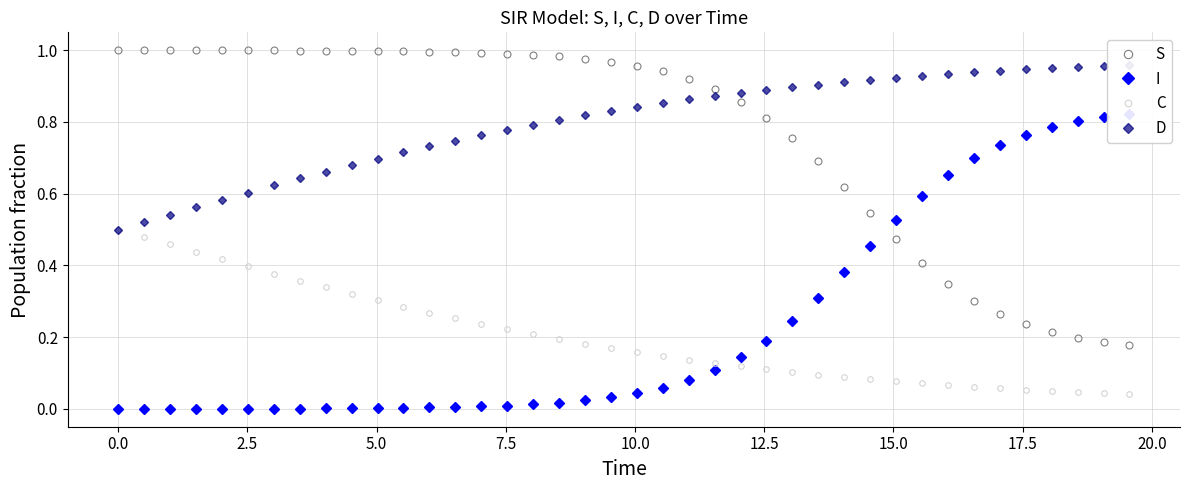

True or false: C and S intersect in this chart.

False